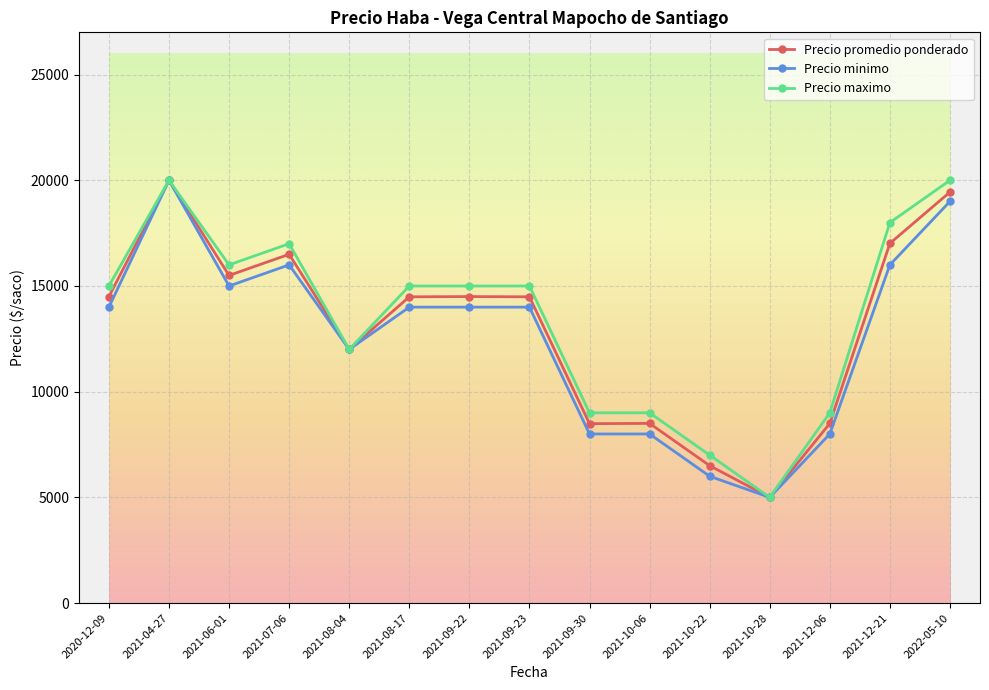

The value of Precio promedio ponderado at 2021-09-23 is 14488. True or false?

True